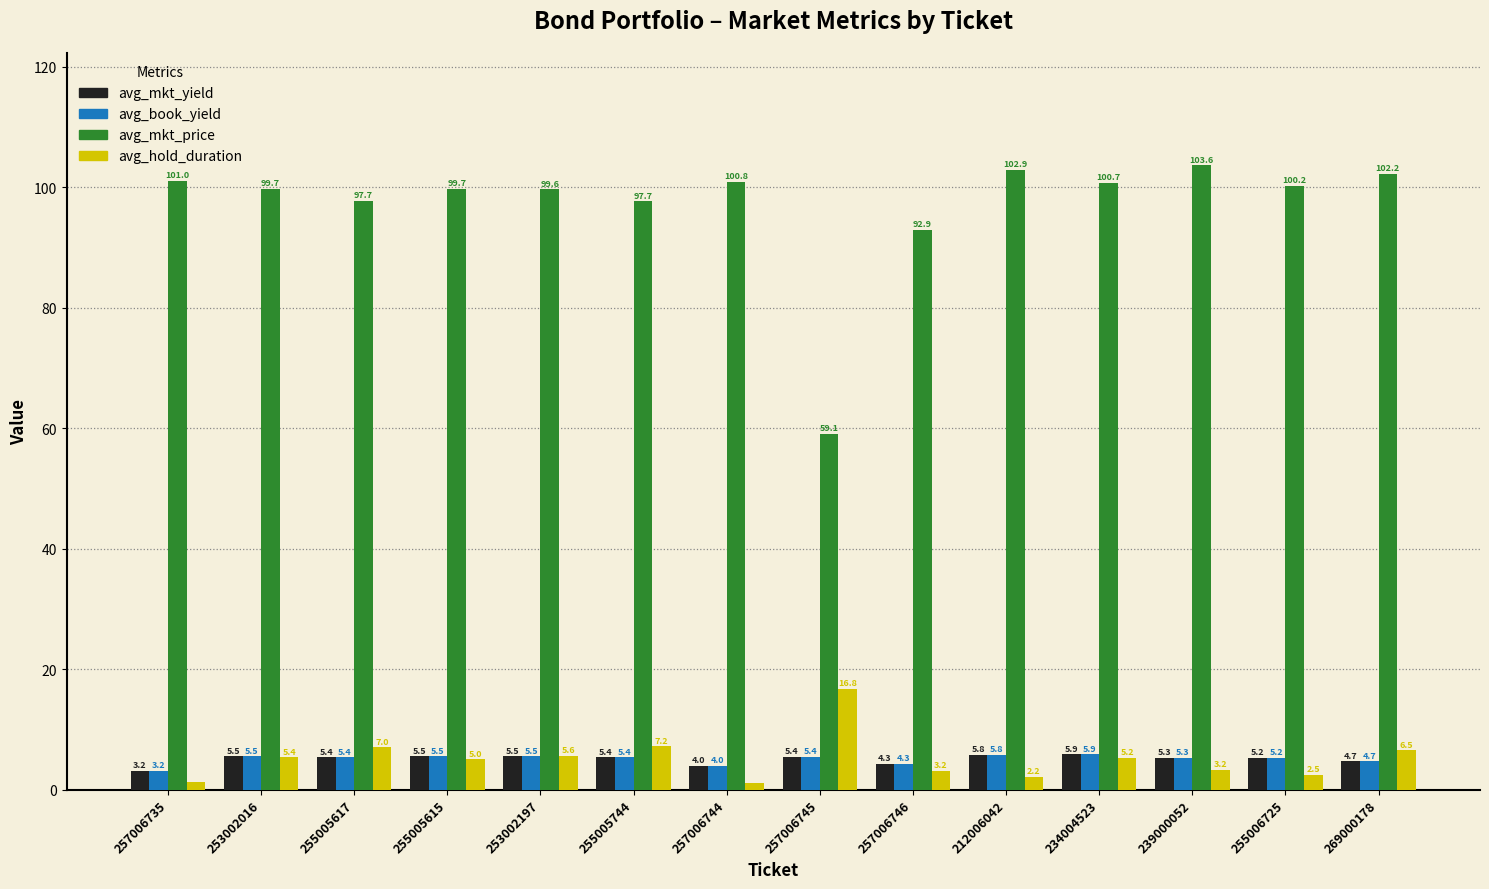

At which label is avg_hold_duration closest to 8?

255005744